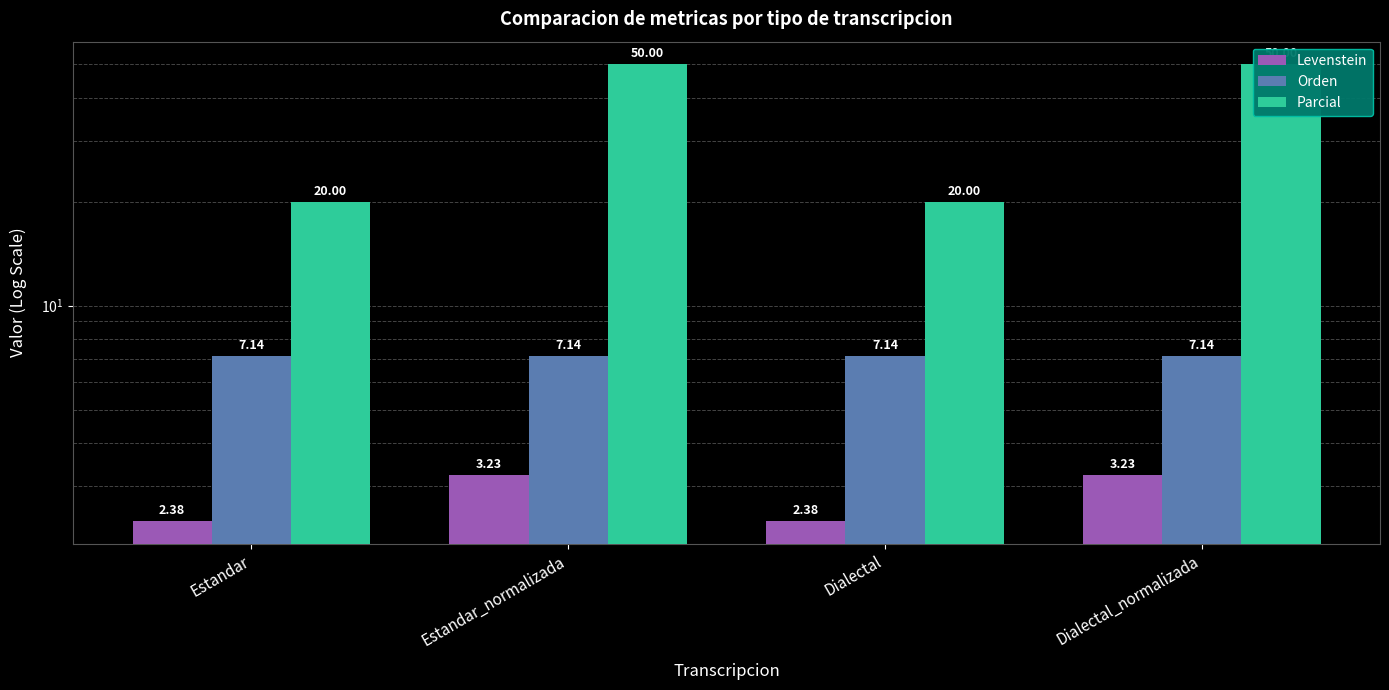

Reading left to right, extract all data points from this chart.

Levenstein: Estandar=2.4	Estandar_normalizada=3.2	Dialectal=2.4	Dialectal_normalizada=3.2
Orden: Estandar=7.1	Estandar_normalizada=7.1	Dialectal=7.1	Dialectal_normalizada=7.1
Parcial: Estandar=20.0	Estandar_normalizada=50.0	Dialectal=20.0	Dialectal_normalizada=50.0